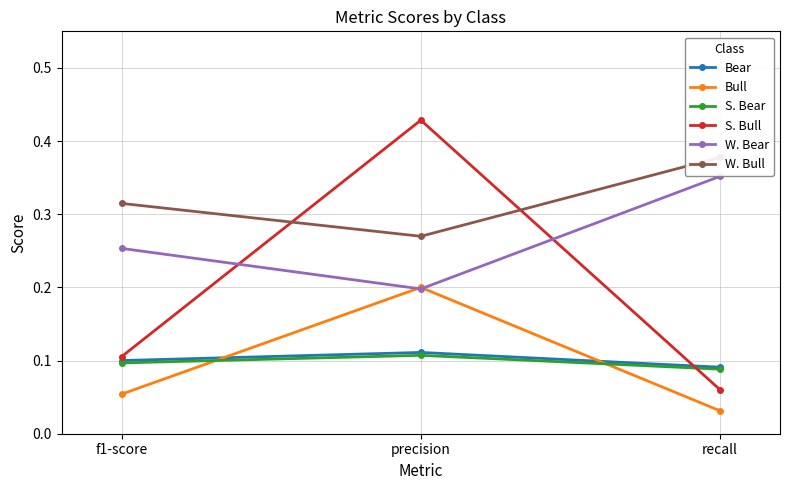

What is the label of the 2nd point from the left?

precision